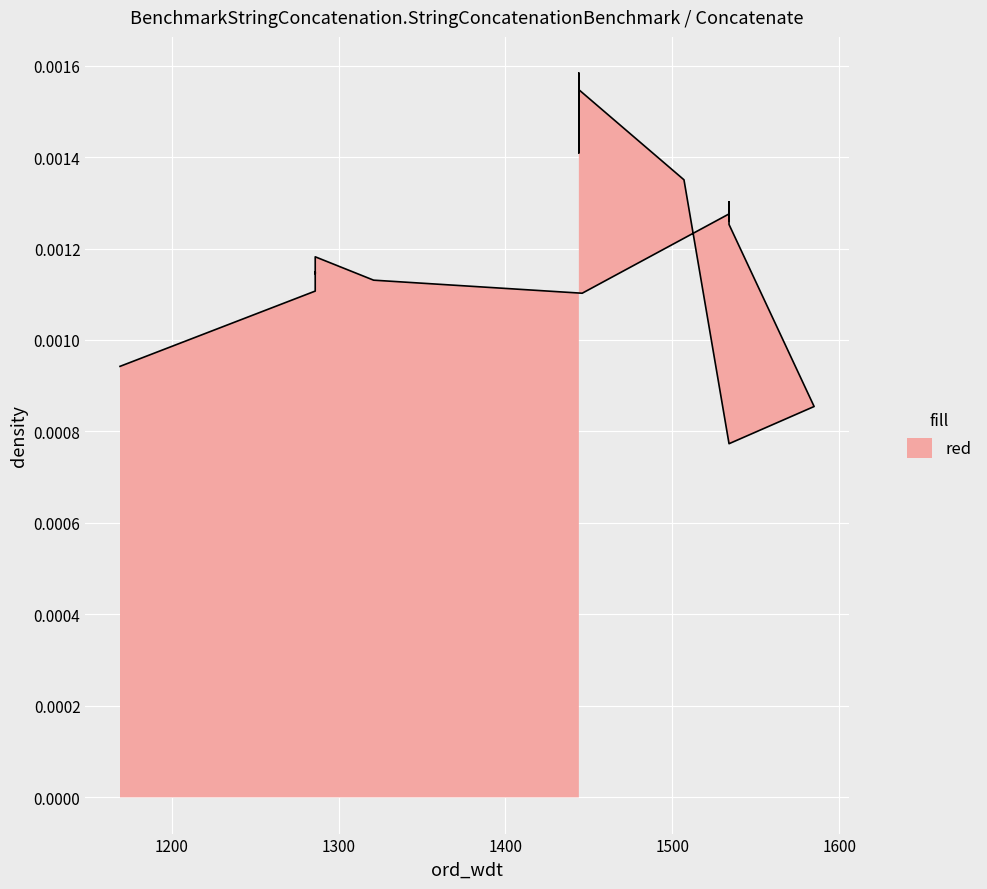

The value at 1444 is 0.0. True or false?

True